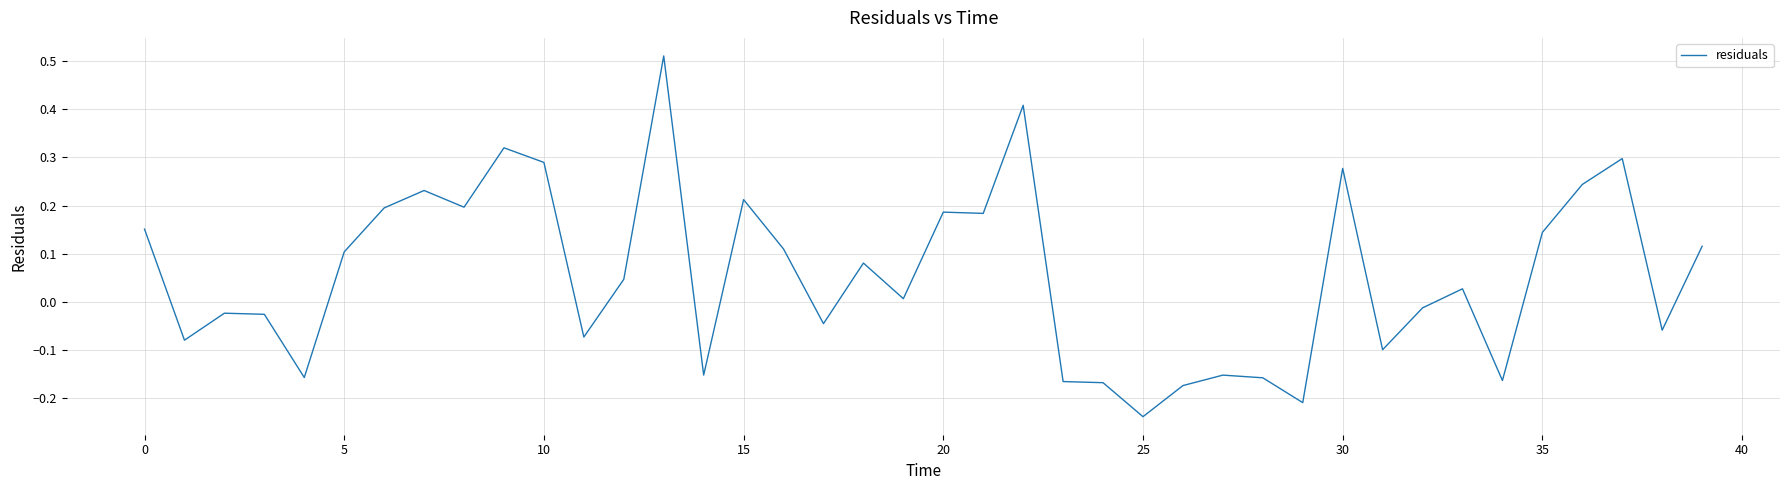

How many lines are shown in the chart?

1